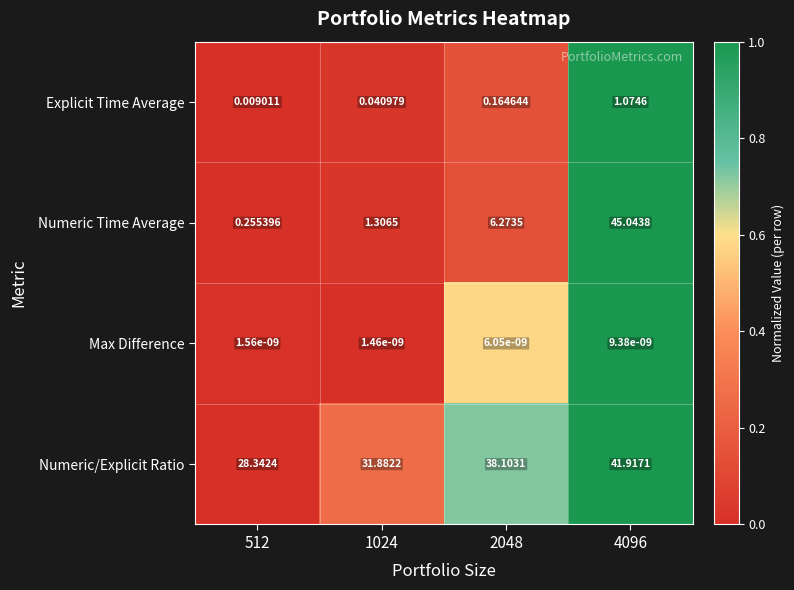

Count the number of categories in the chart.

4